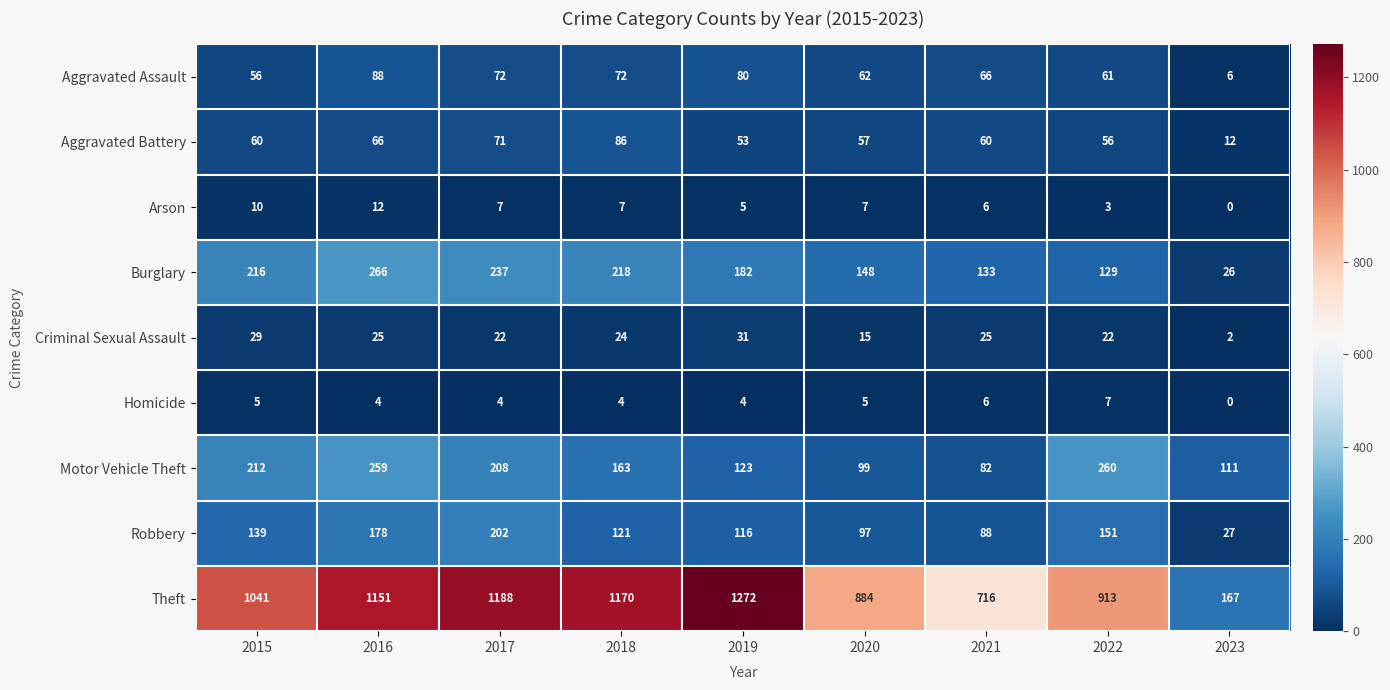

At which label is Robbery closest to 114?

2019